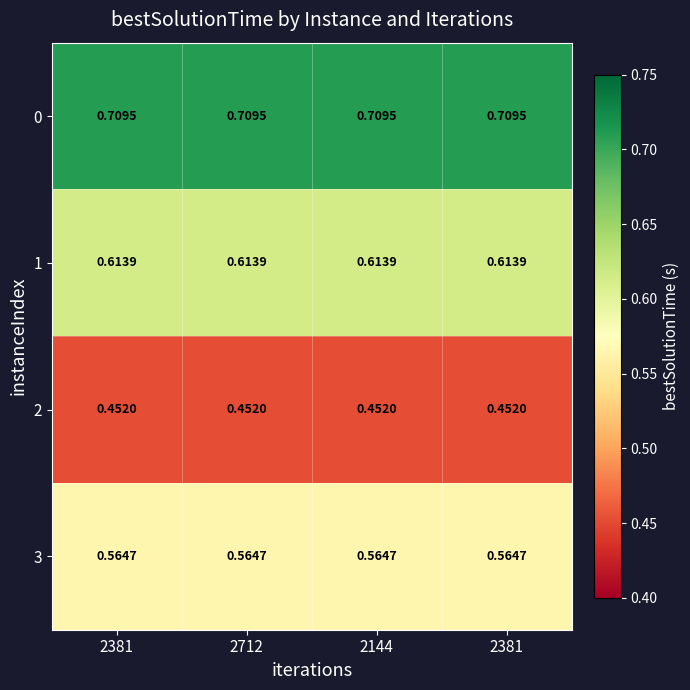

Reading right to left, what are all the values shown in this chart?

0: 2381=0.7	2144=0.7	2712=0.7	2381=0.7
1: 2381=0.6	2144=0.6	2712=0.6	2381=0.6
2: 2381=0.5	2144=0.5	2712=0.5	2381=0.5
3: 2381=0.6	2144=0.6	2712=0.6	2381=0.6